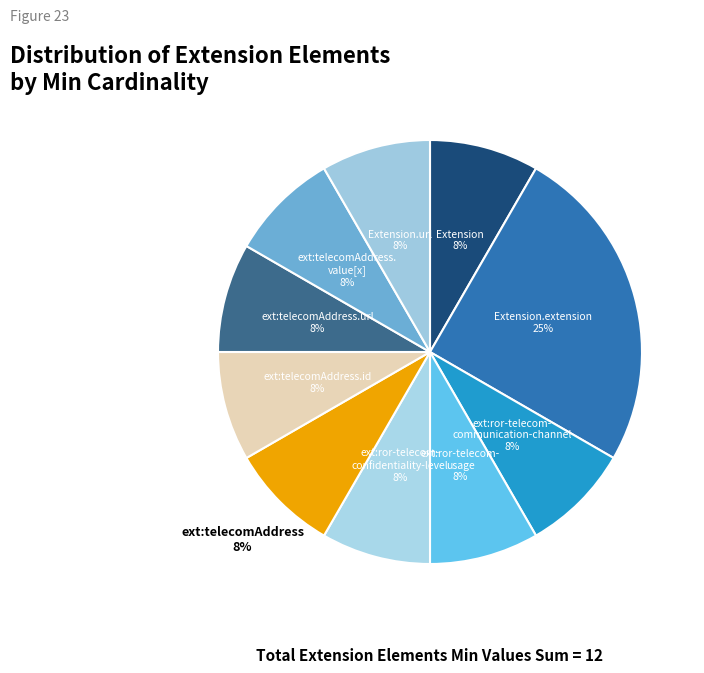

How many segments does this pie chart have?

10